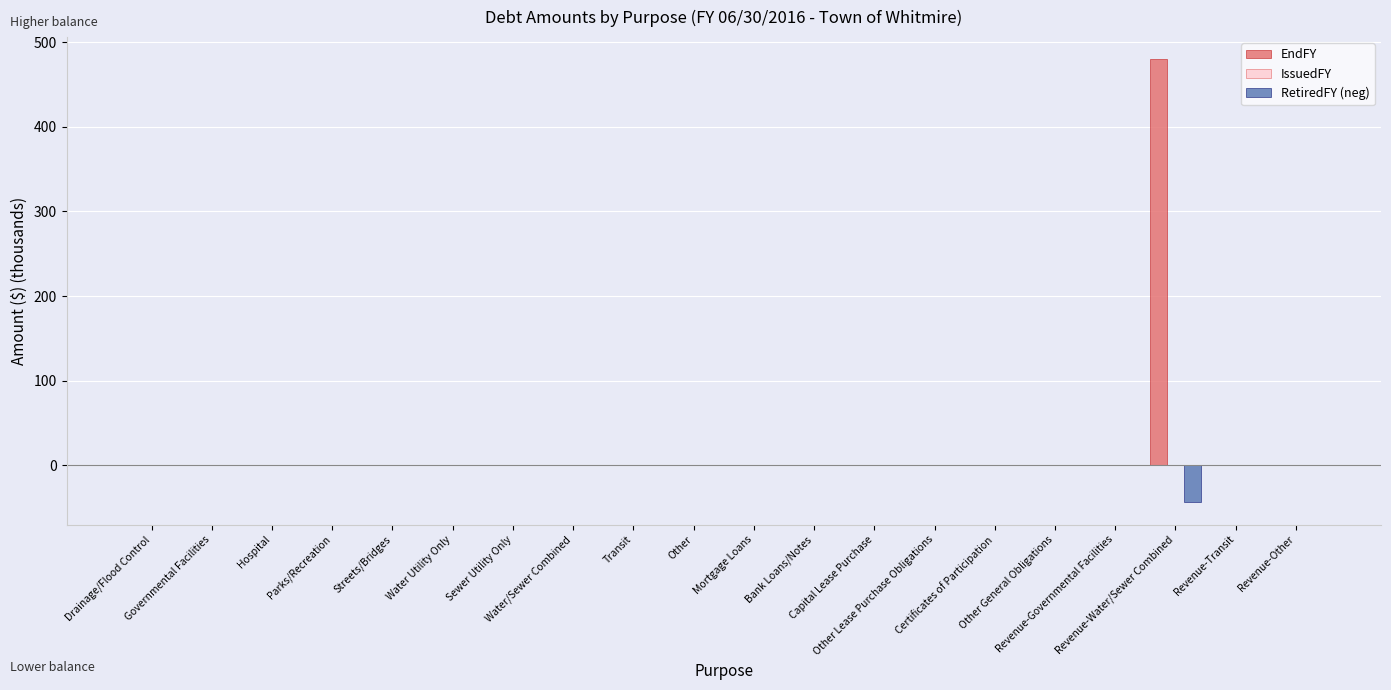

What is the maximum value shown in the chart?

480.0